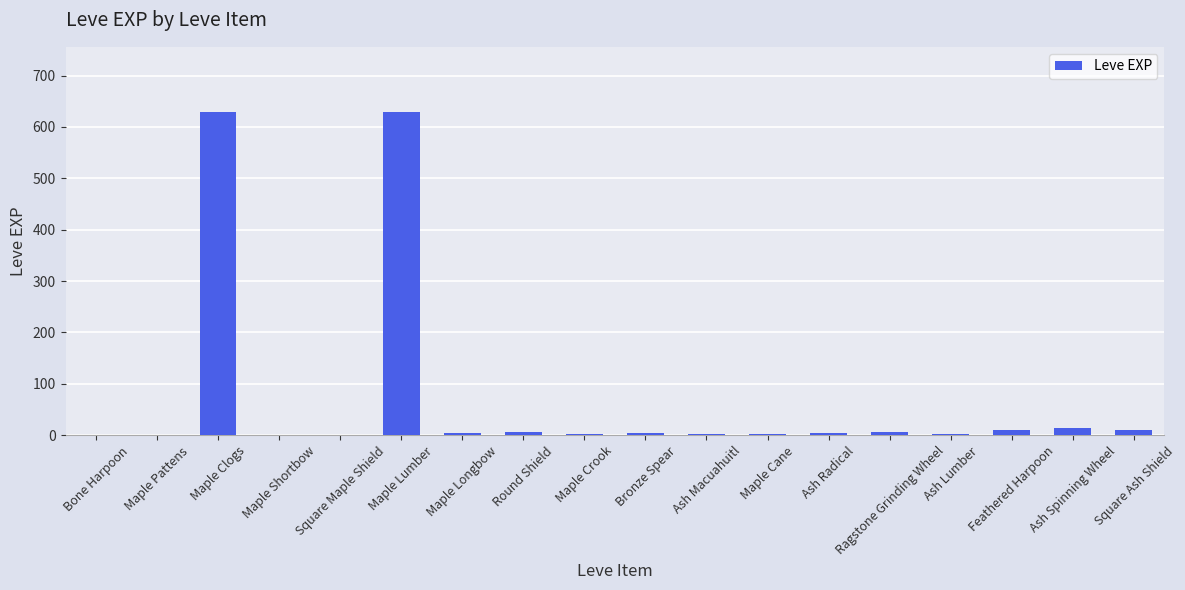

What is the sum of all values?

1331